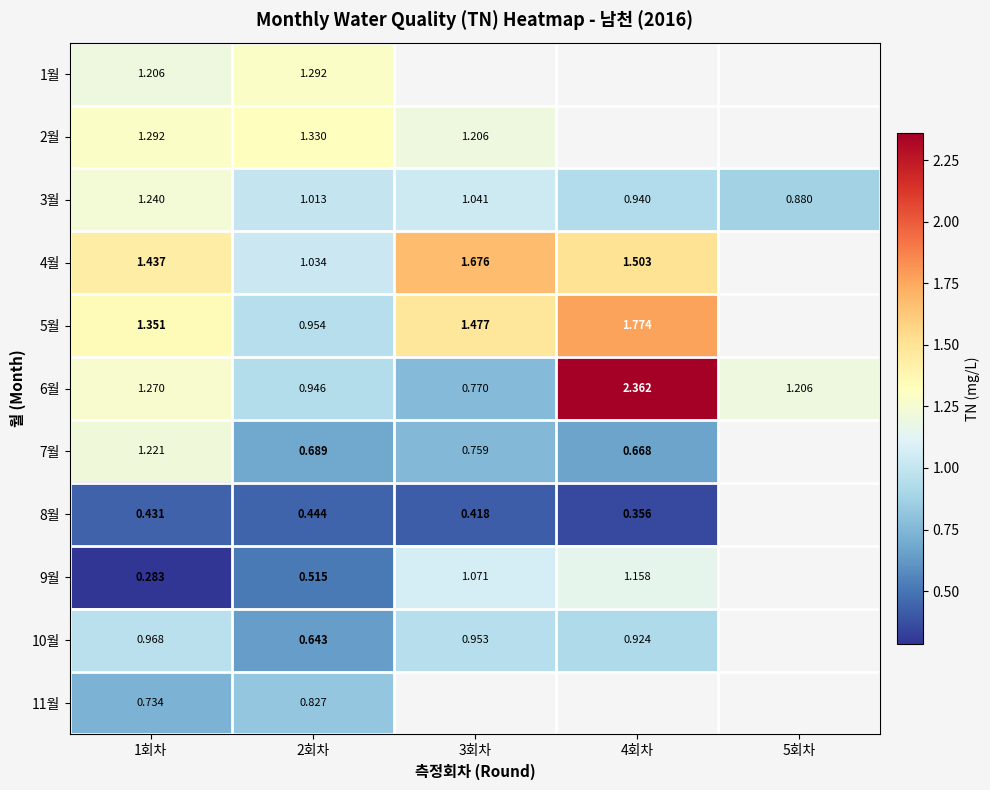

What is the total value across all series at 1회차?

11.4